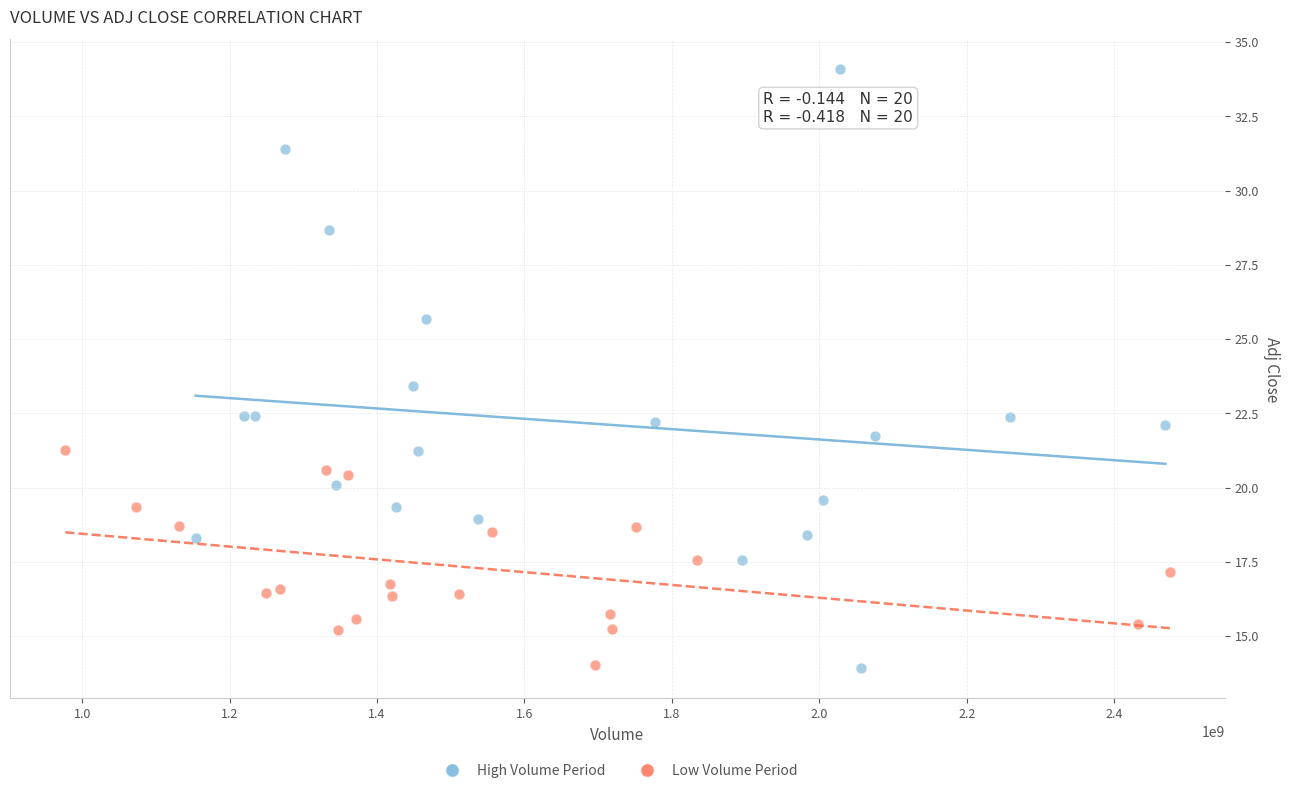

Which series reaches the maximum Y coordinate?

High Volume Period